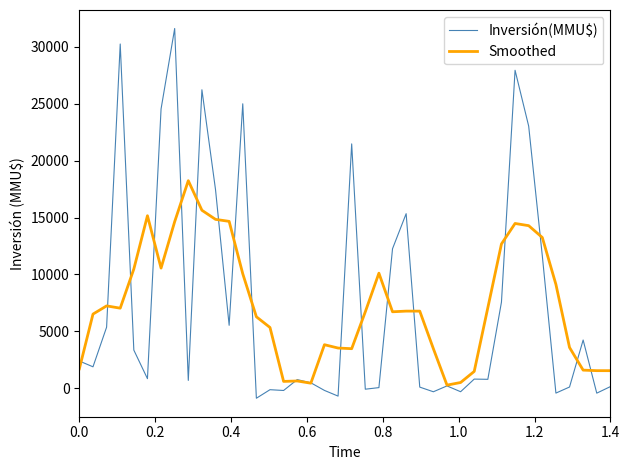

Which series has the largest range (max minus min)?

Inversión(MMU$)